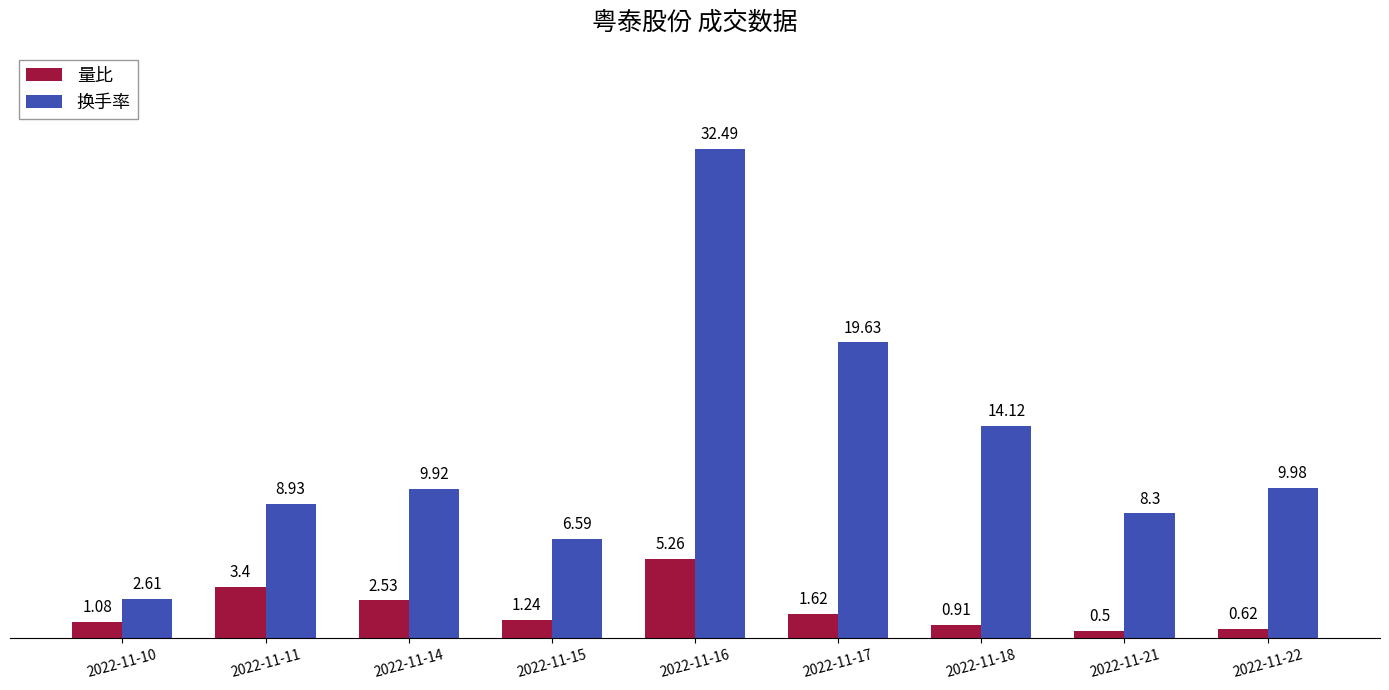

Which category has the highest value across all series?

2022-11-16